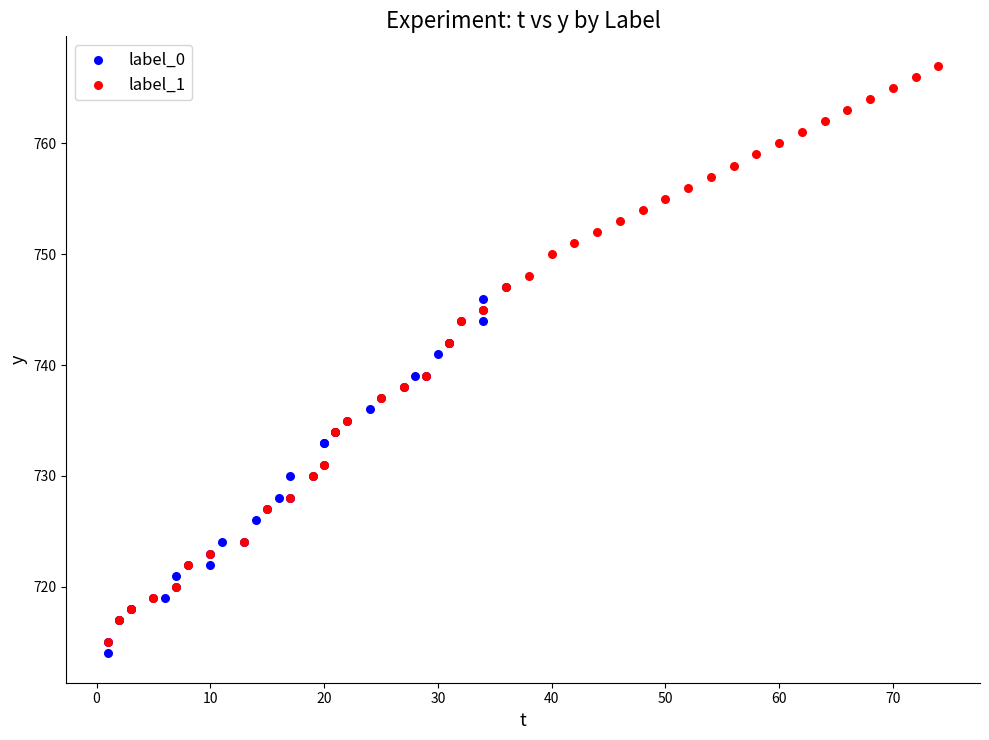

What are all the series names shown in the legend?

label_0, label_1